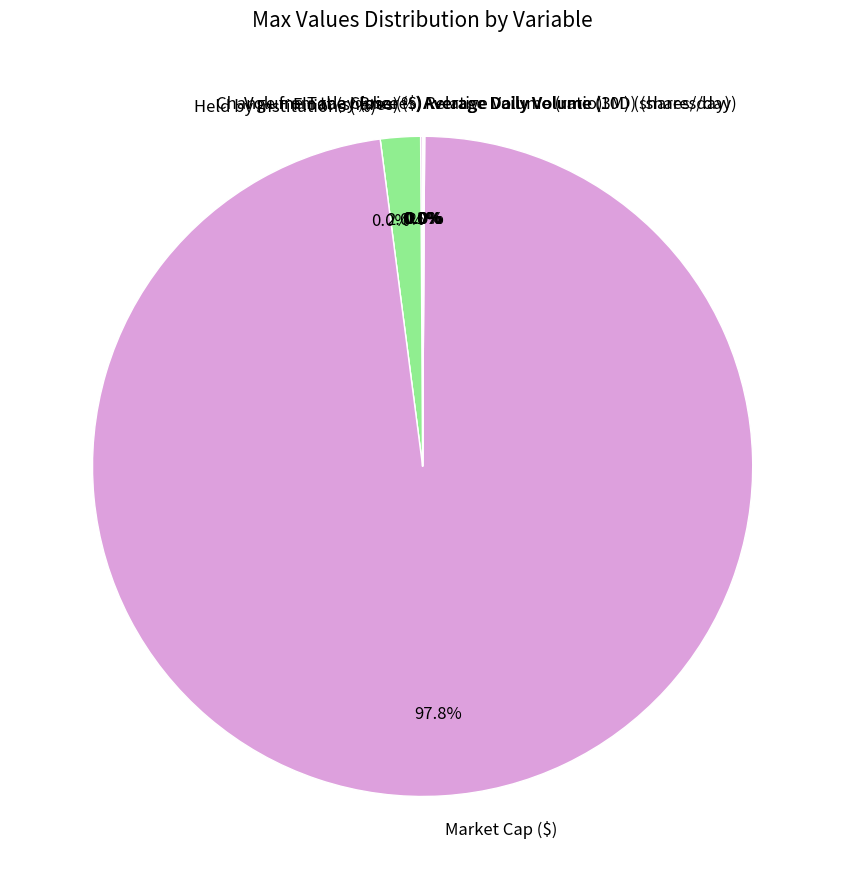

What percentage is NOT represented by Price ($)?

100.0%